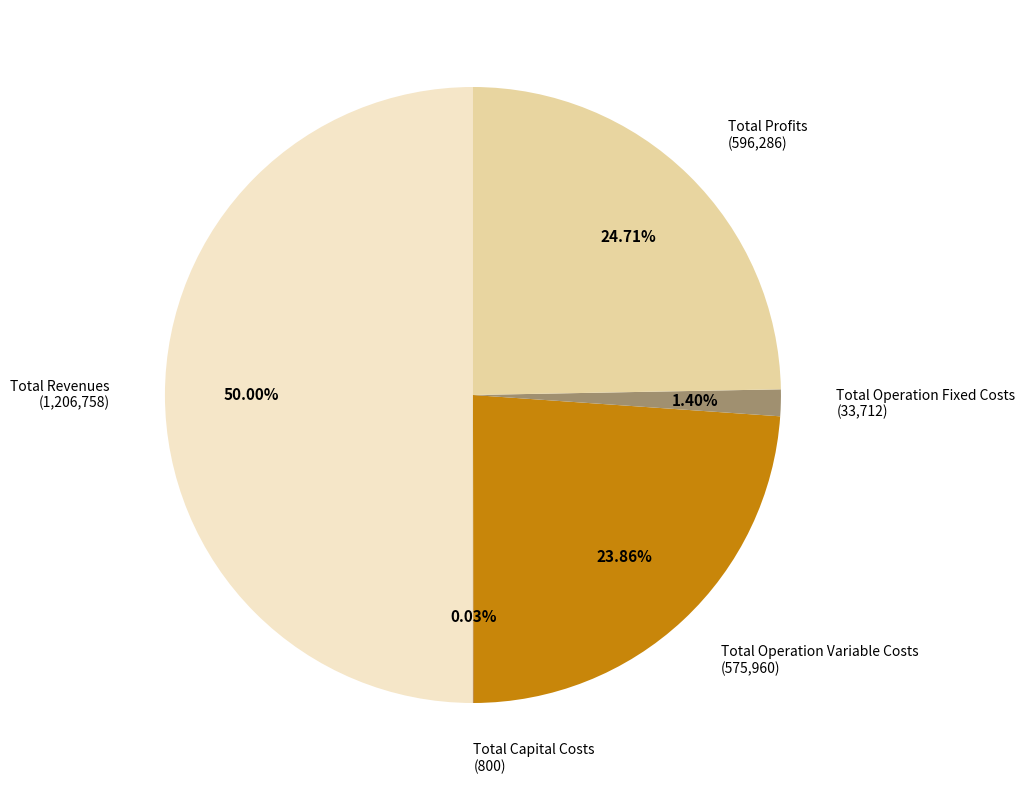

Is it true that Total Profits is 25% of the pie?

True